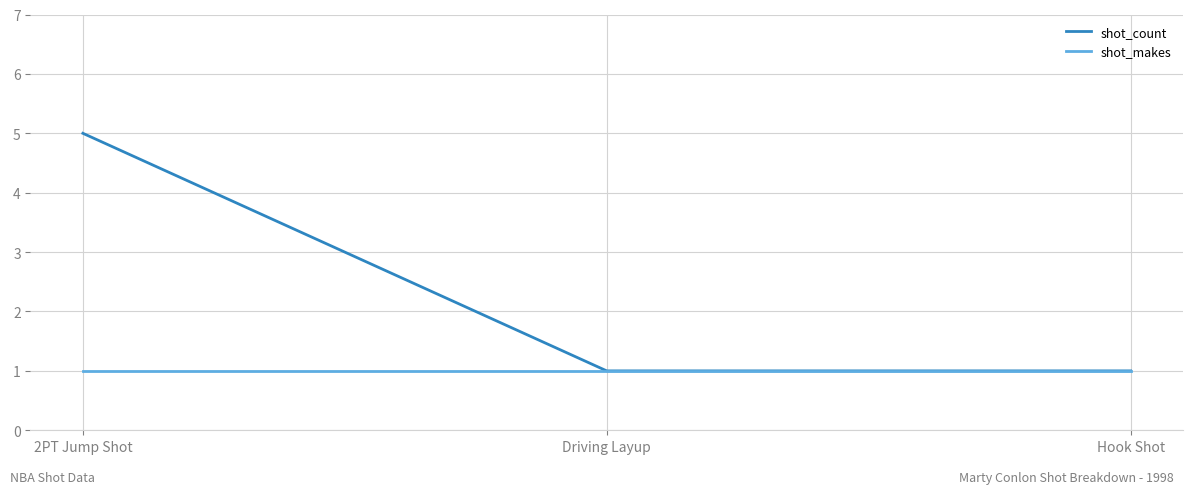

What position from the left is Hook Shot?

3